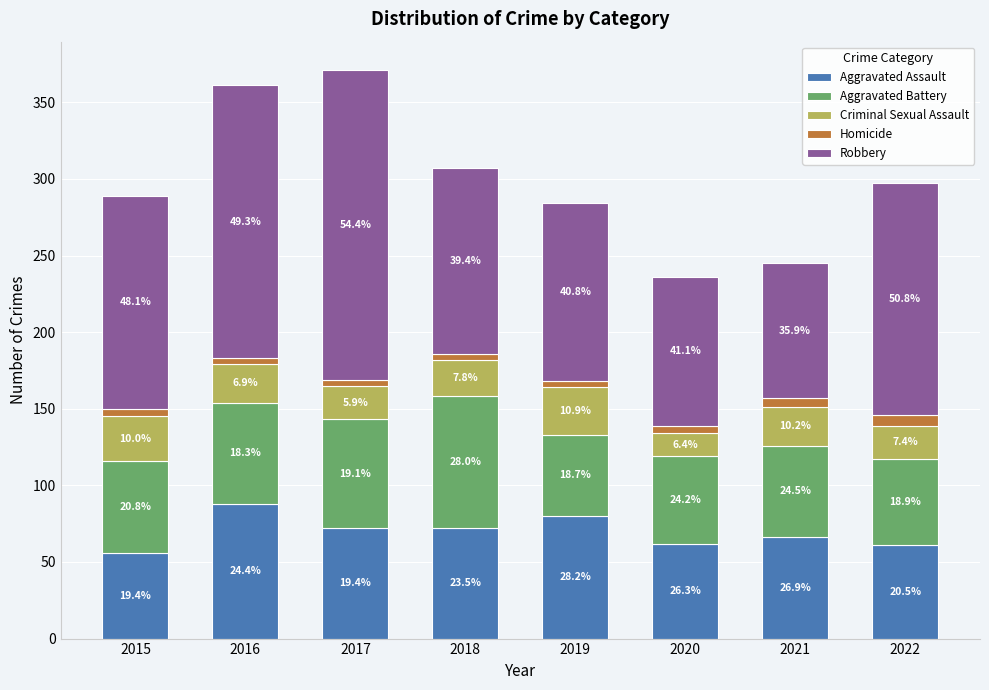

Between 2022 and 2020, which is larger?

2020